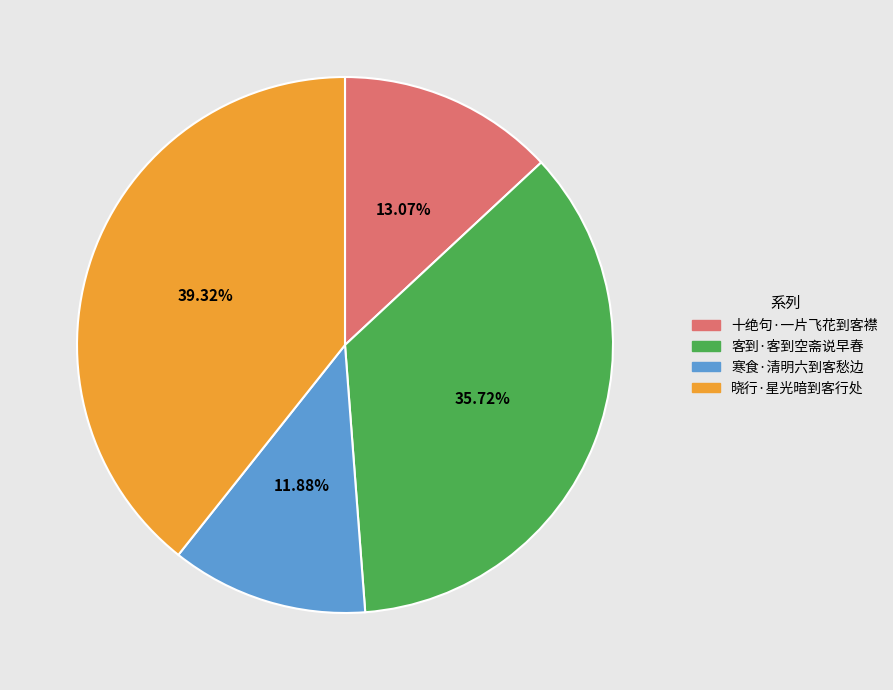

Is the sum of 客到·客到空斋说早春 and 晓行·星光暗到客行处 greater than half?

Yes